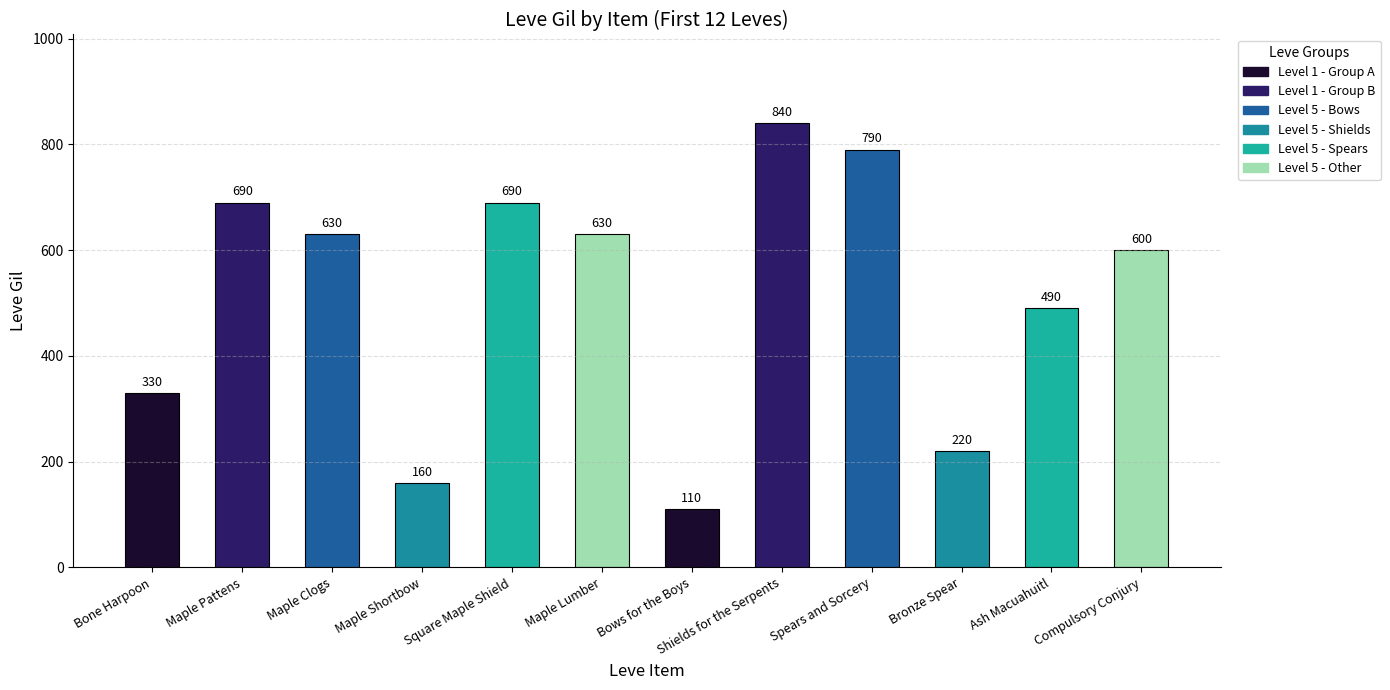

Does the chart contain any negative values?

No